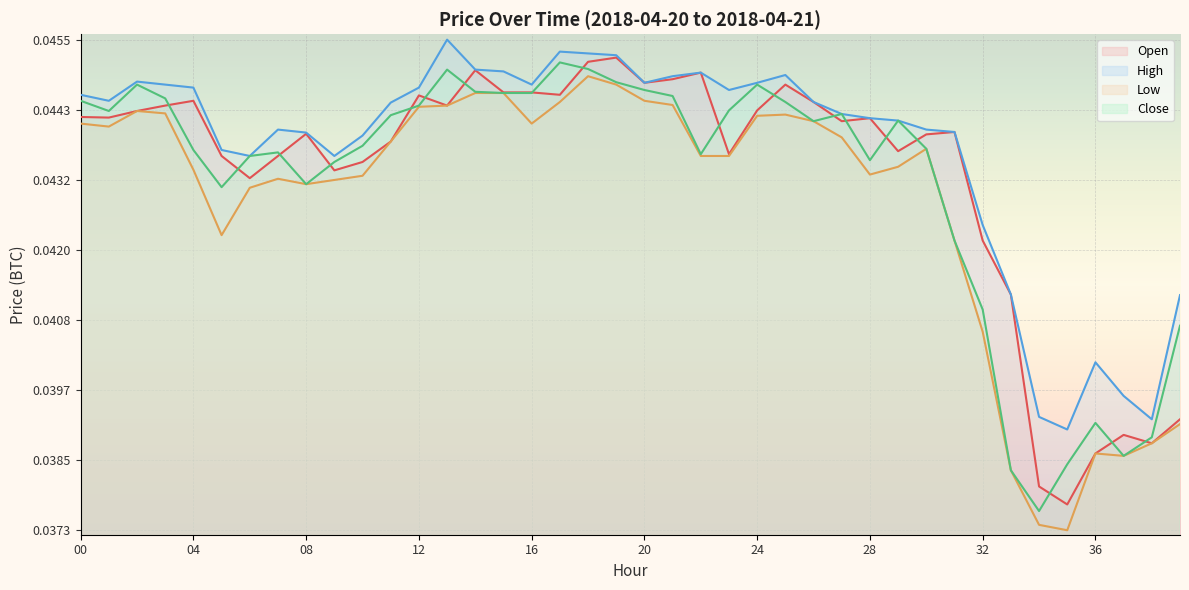

Rank the series at 11 from lowest to highest value.

Open, Low, Close, High